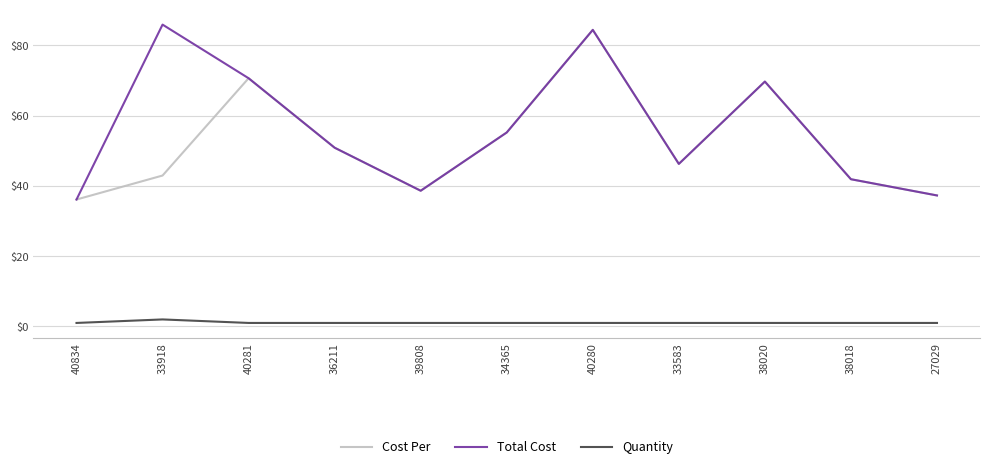

What is the total value across all series at 38018?

84.8